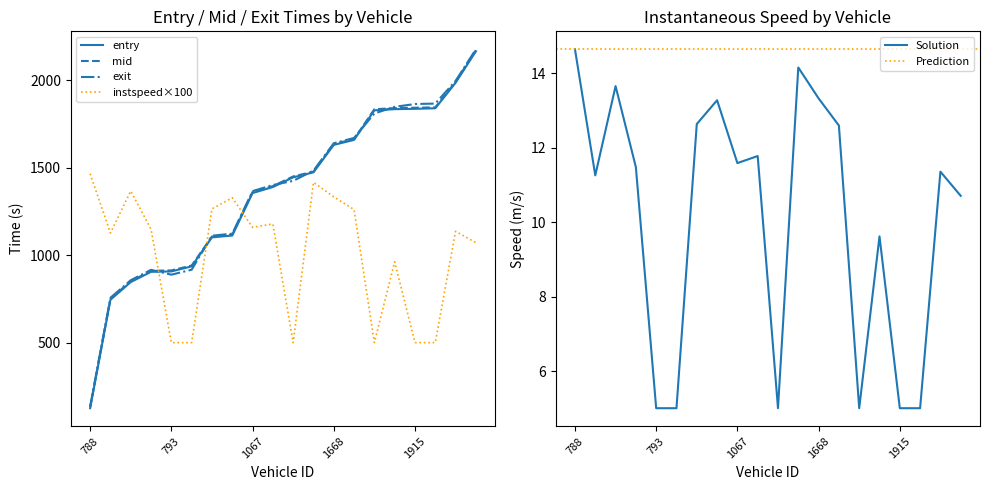

What is the value of the instspeed point at the 7th from the left?

1264.0